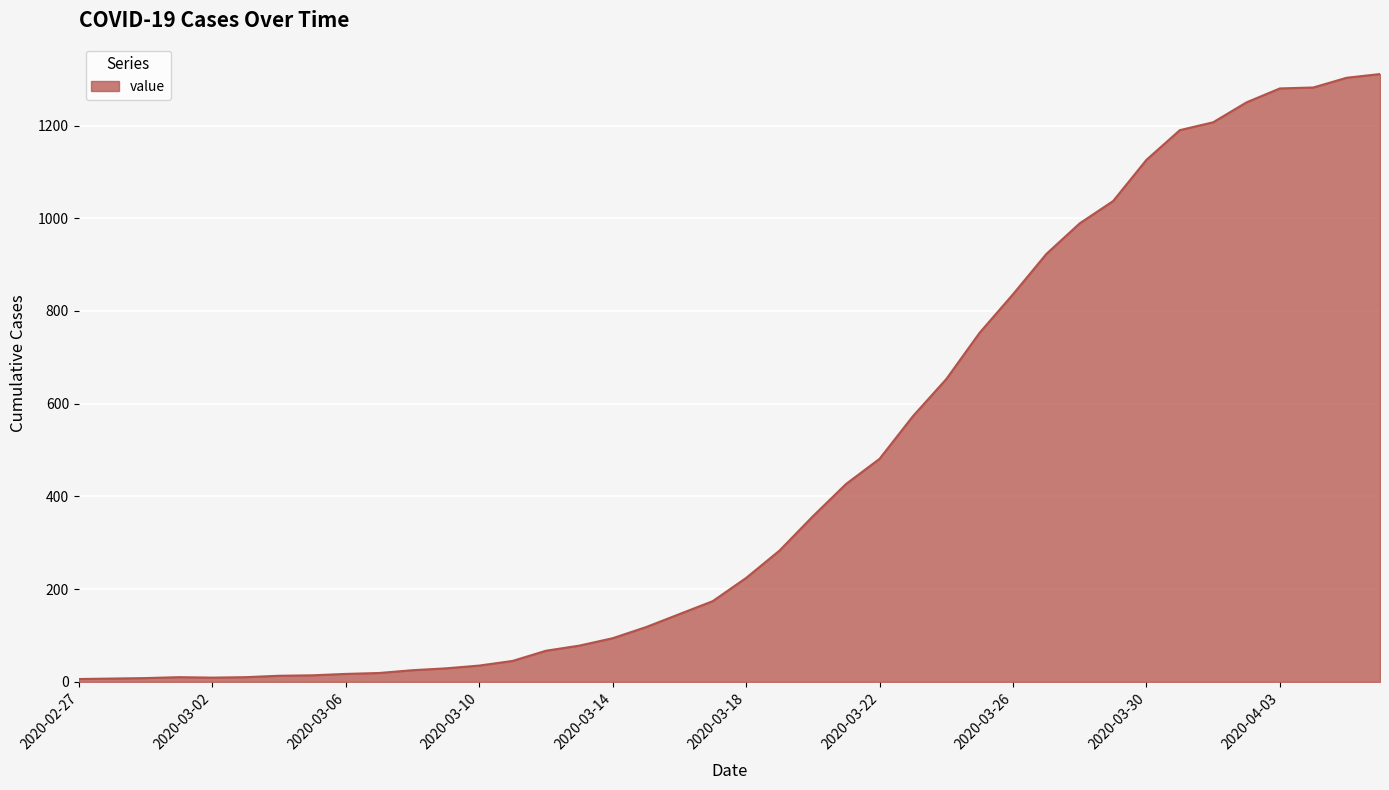

What is the maximum value shown in the chart?

1311